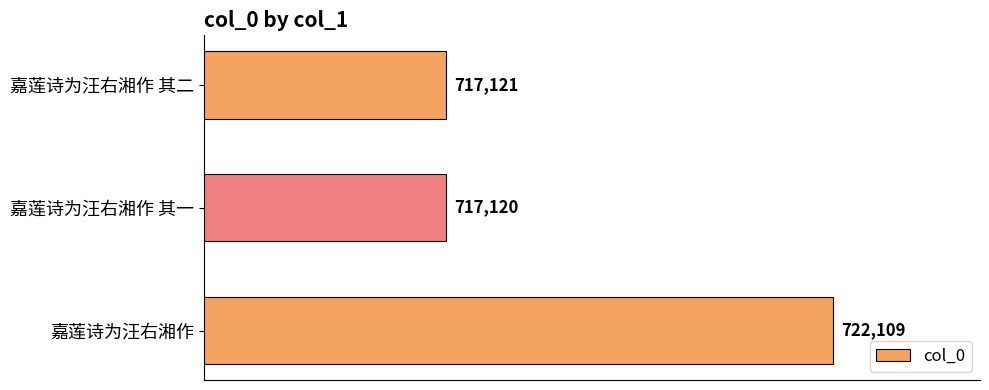

Rank the categories by value from lowest to highest.

嘉莲诗为汪右湘作 其一, 嘉莲诗为汪右湘作 其二, 嘉莲诗为汪右湘作